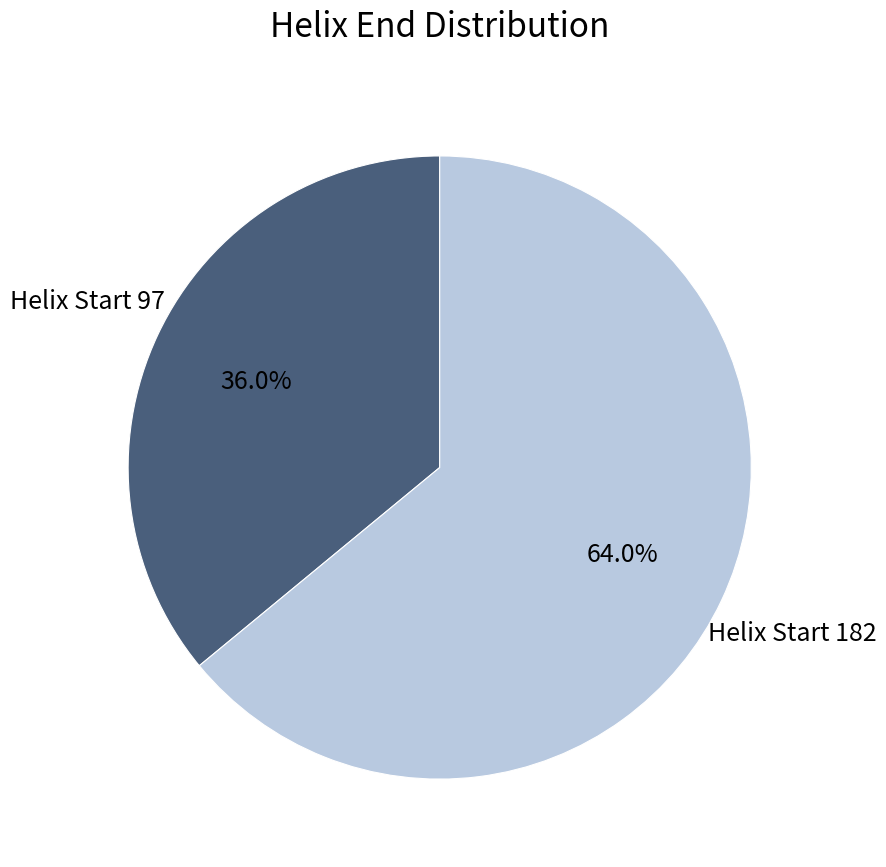

Is there a majority slice in this chart?

Yes